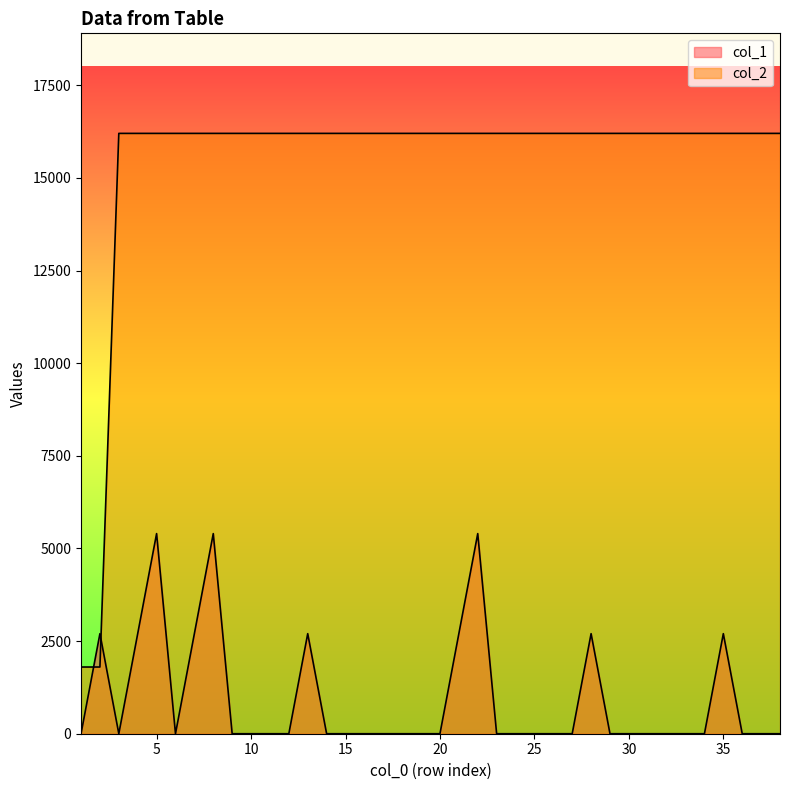

How many distinct data groups are displayed?

2